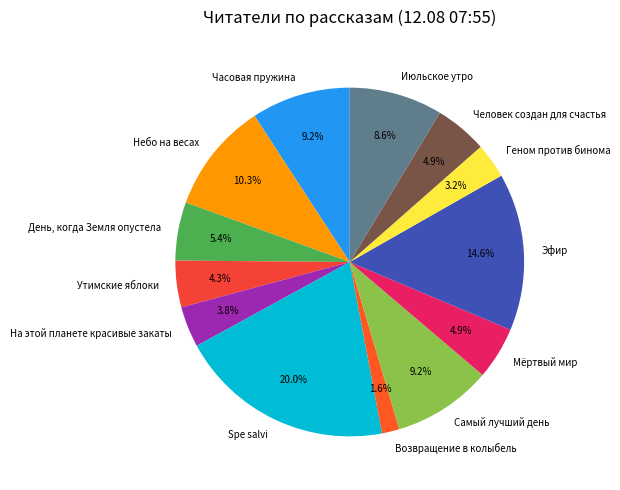

The Самый лучший день slice represents 9% of the pie. True or false?

True